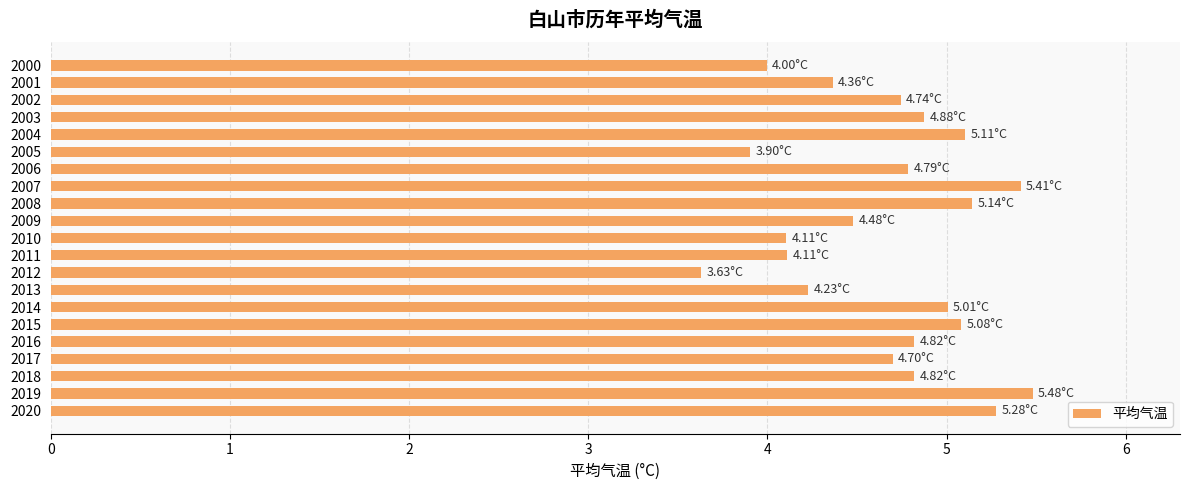

How many categories are shown in the chart?

21